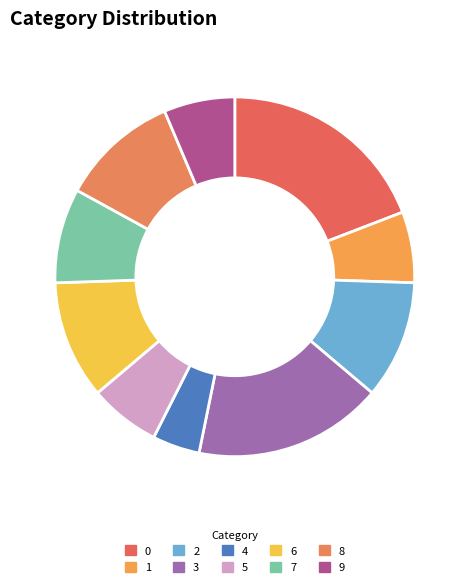

To the nearest percent, what portion does 1 represent?

6%